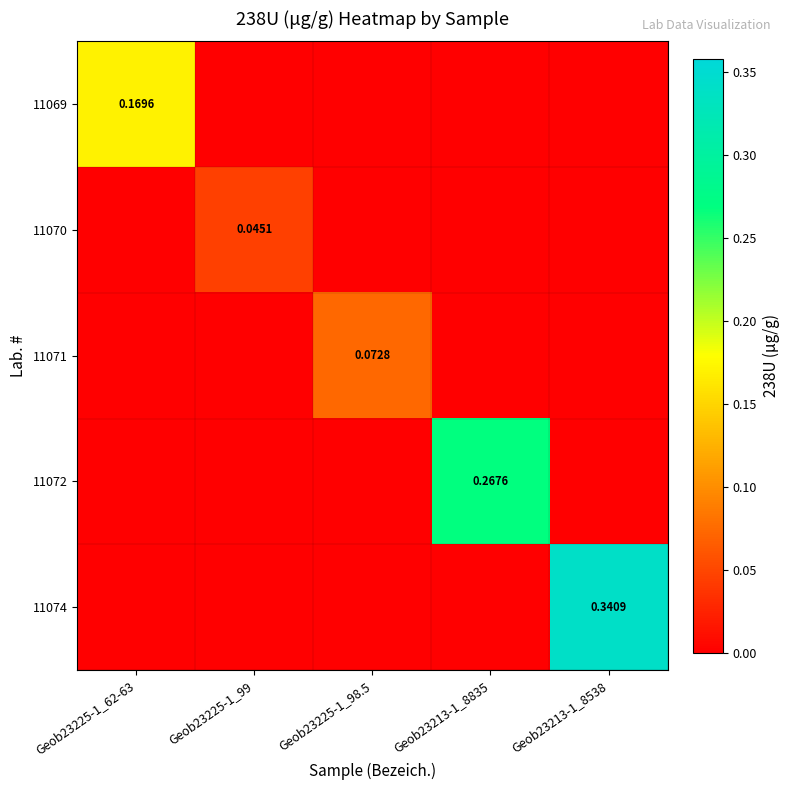

What is the spread (max minus min) of values at Geob23225-1_62-63?

0.2